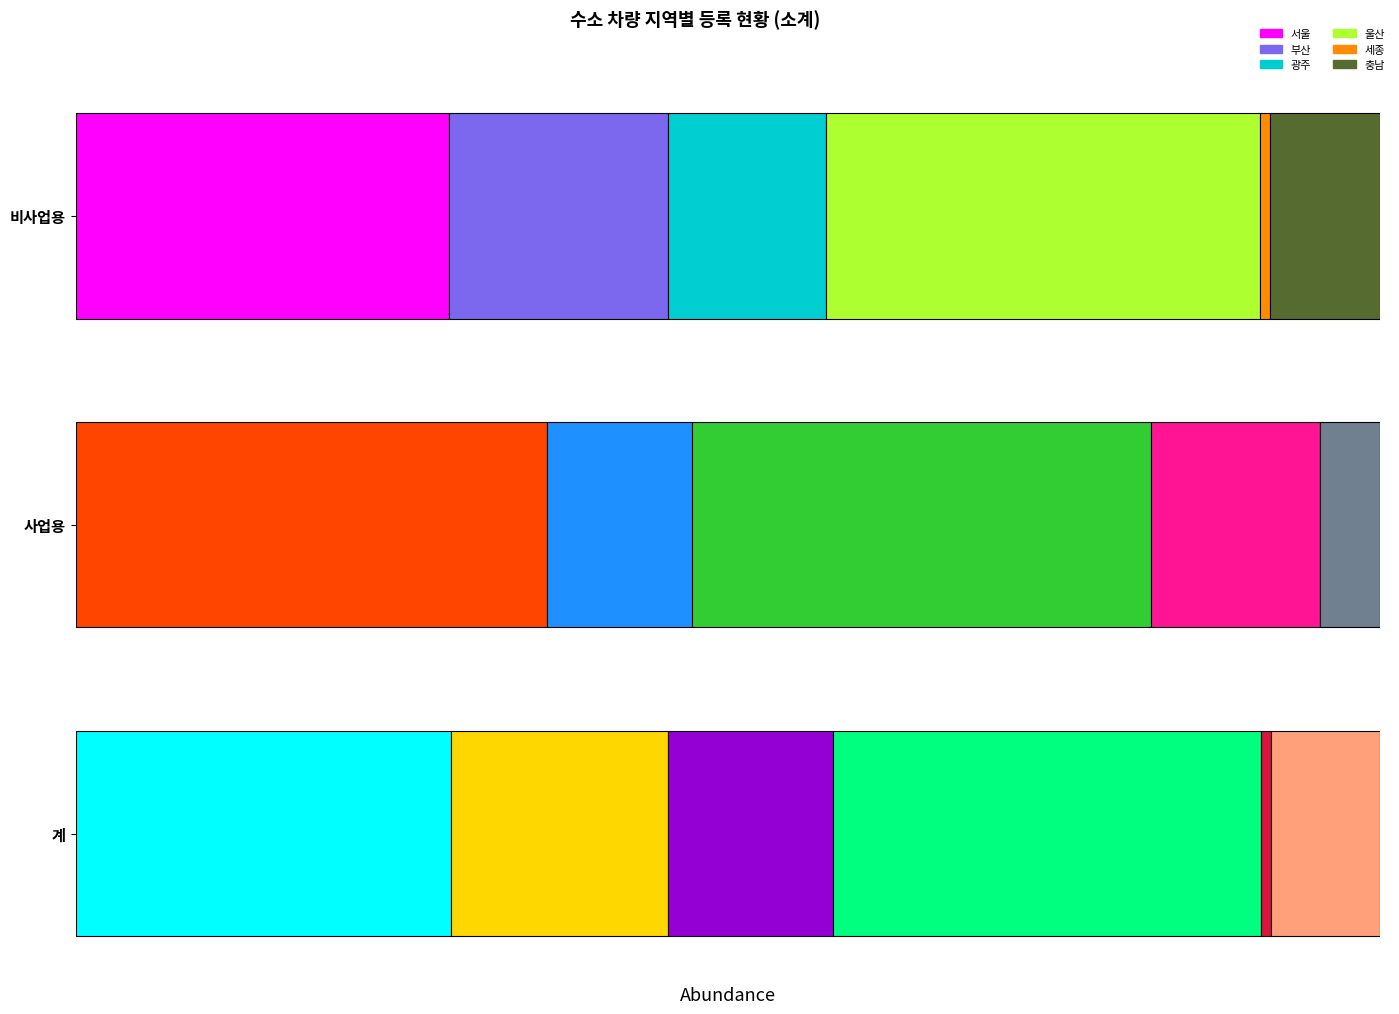

What is the label of the 6th bar from the left?

충남